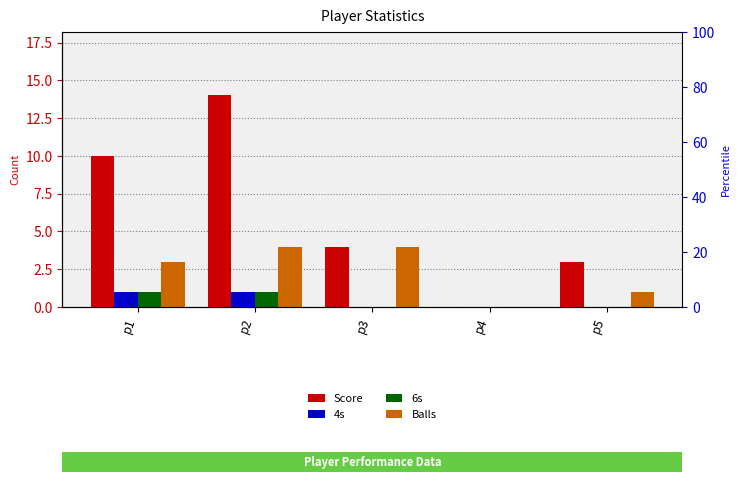

What is the difference between the maximum and second lowest values in the Score series?

11